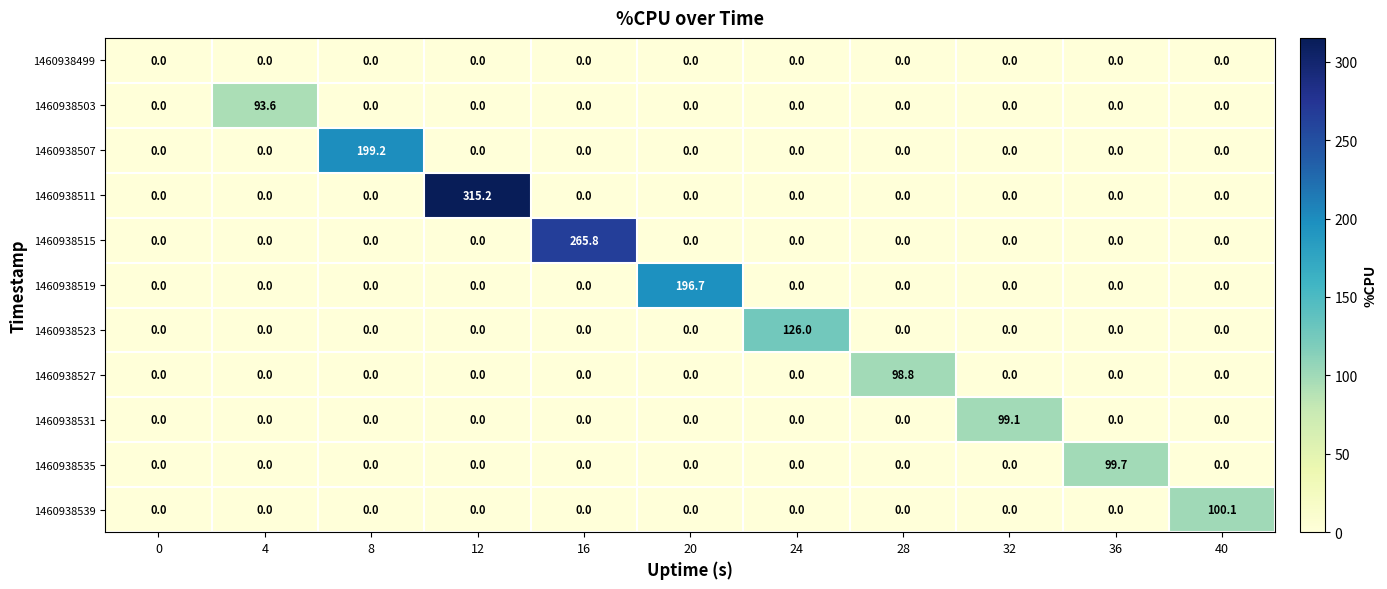

What is the maximum value shown in the chart?

315.2